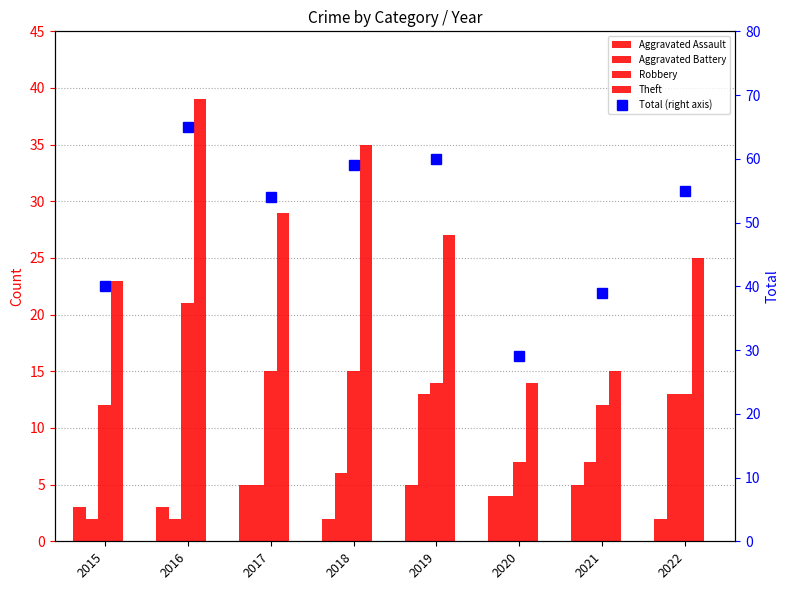

Reading left to right, transcribe all the data shown in this chart.

Aggravated Assault: 3	3	5	2	5	4	5	2
Aggravated Battery: 2	2	5	6	13	4	7	13
Robbery: 12	21	15	15	14	7	12	13
Theft: 23	39	29	35	27	14	15	25
Total: 40	65	54	59	60	29	39	55